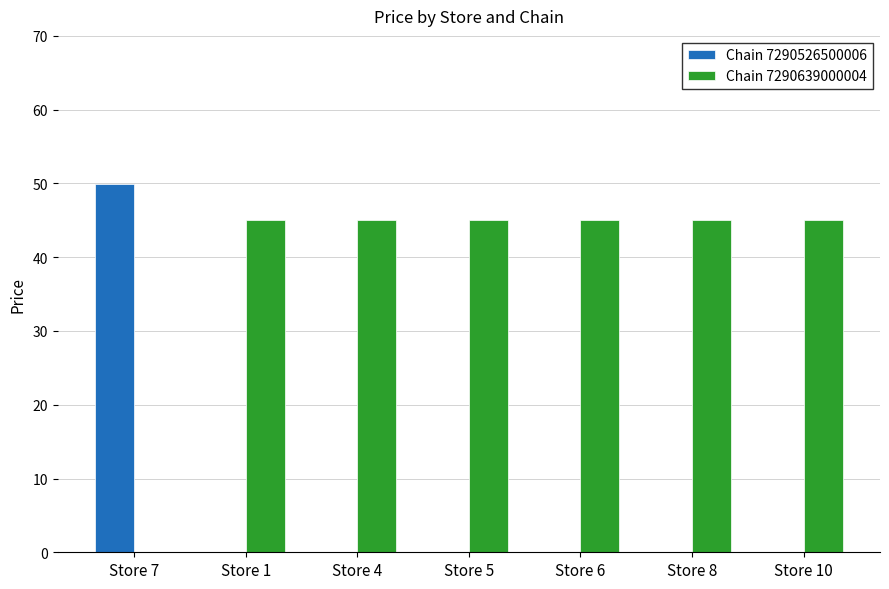

Reading left to right, list all the values displayed in this chart.

Chain 7290526500006: 49.9	0.0	0.0	0.0	0.0	0.0	0.0
Chain 7290639000004: 0.0	45.0	45.0	45.0	45.0	45.0	45.0